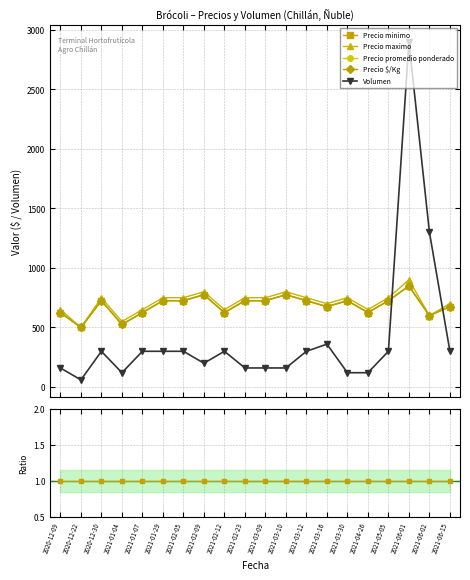

Is it true that Precio minimo equals 829 at 2021-02-12?

False